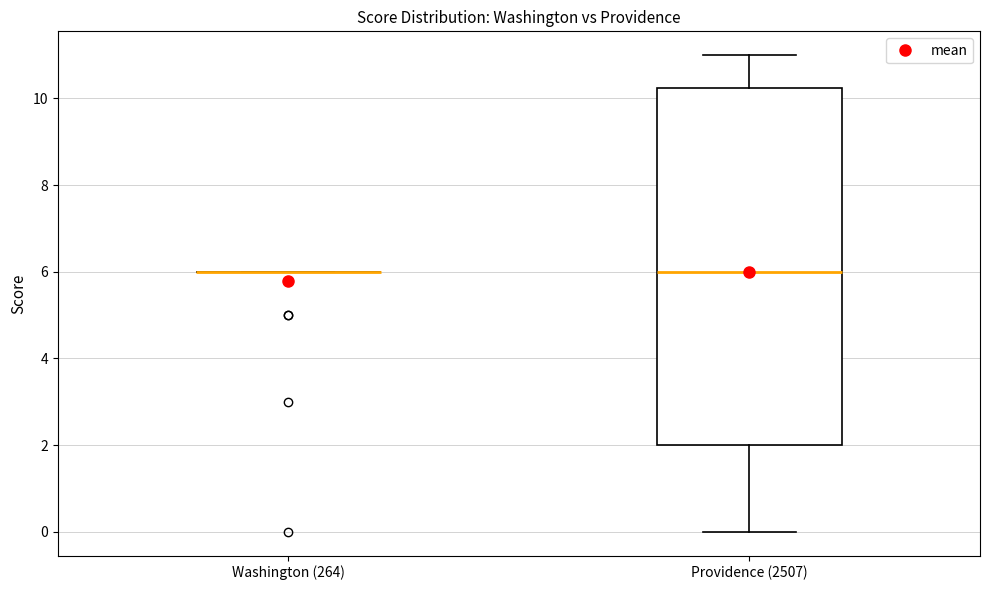

Which box is the tallest, from its lower edge to its upper edge?

Providence (2507)